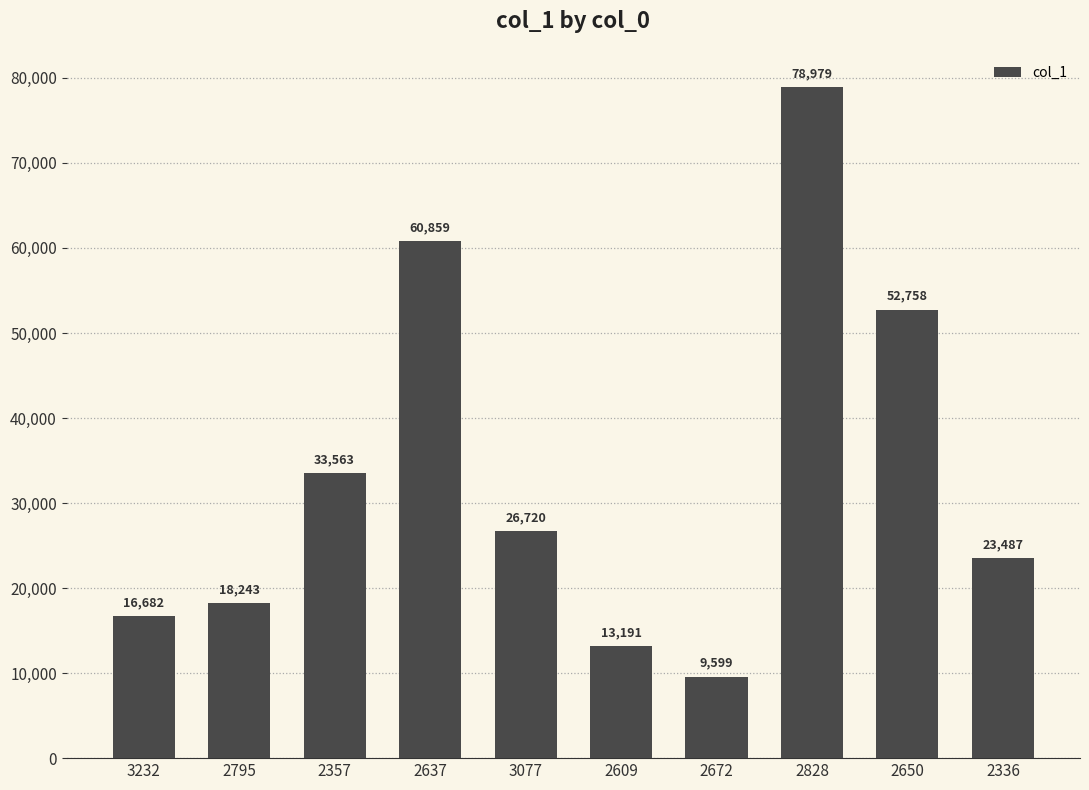

Reading left to right, what are all the values shown in this chart?

3232=16682	2795=18243	2357=33563	2637=60859	3077=26720	2609=13191	2672=9599	2828=78979	2650=52758	2336=23487